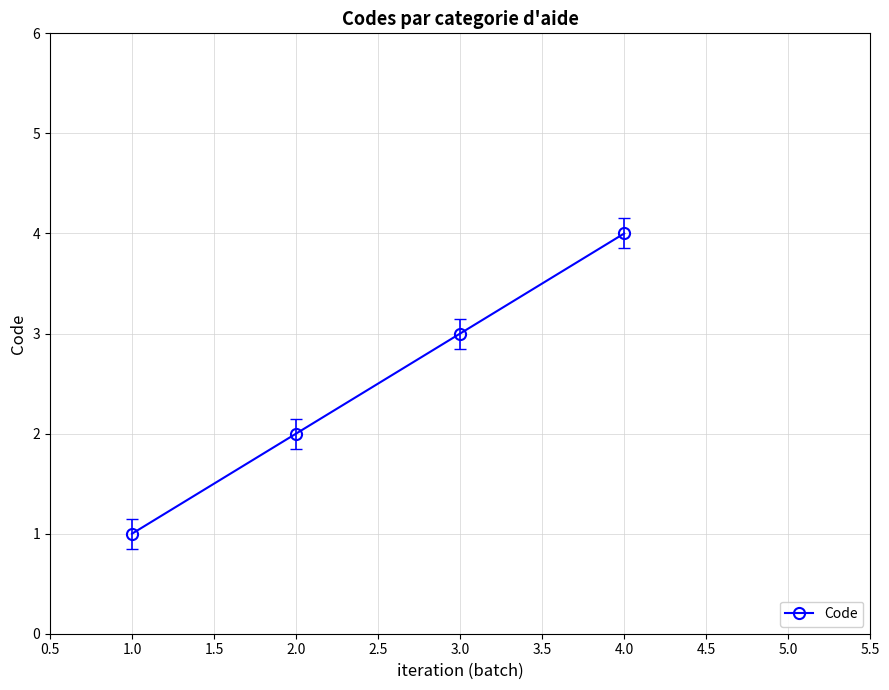

Where is the data nearest to the value 2?

2.0